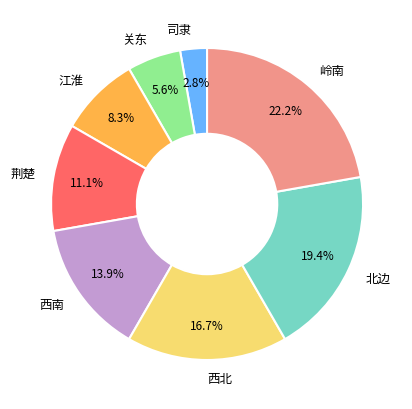

True or false: 北边 accounts for 19% of the total.

True